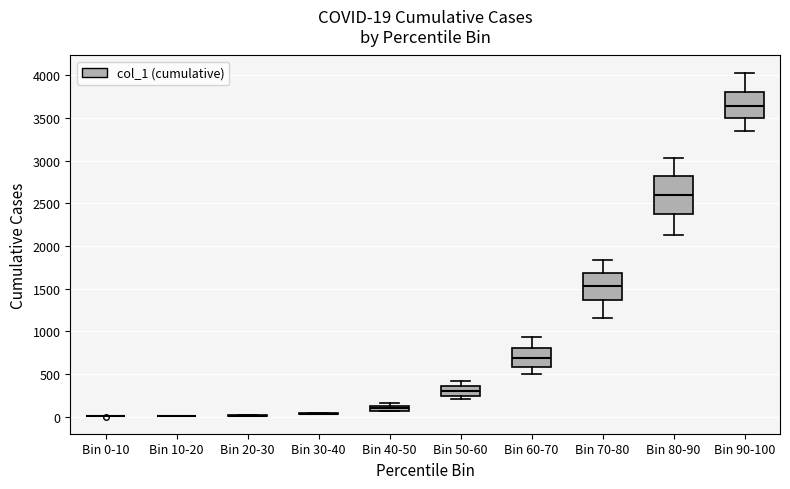

Comparing the boxes themselves (not the whiskers), which one is the tallest?

Bin 80-90